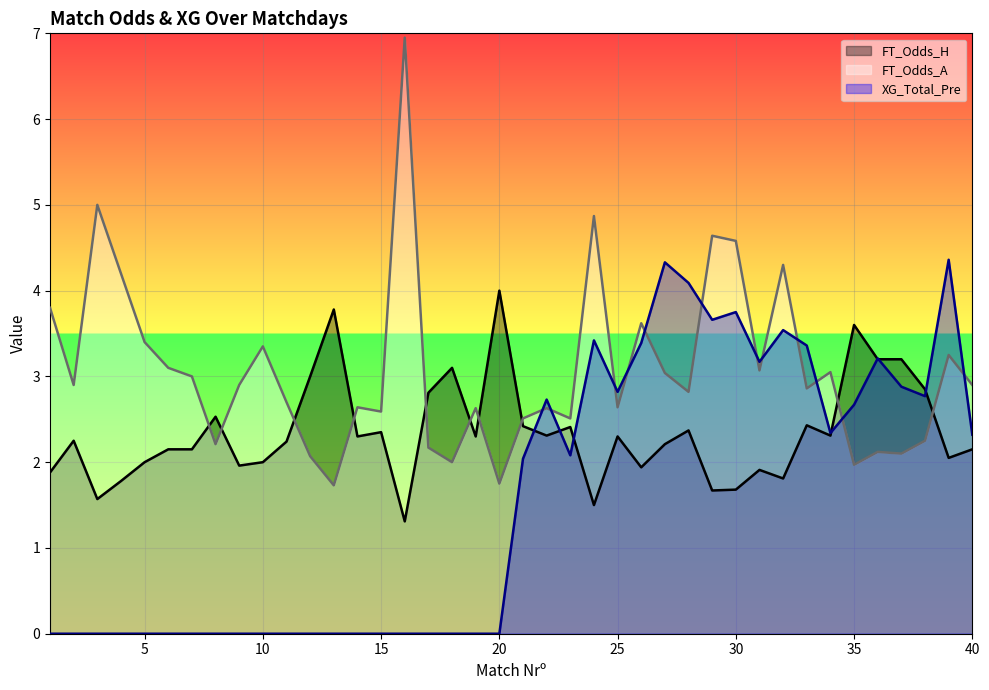

Reading left to right, what are all the values shown in this chart?

FT_Odds_H: 1.9	2.2	1.6	1.8	2.0	2.1	2.1	2.5	2.0	2.0	2.2	3.0	3.8	2.3	2.4	1.3	2.8	3.1	2.3	4.0	2.4	2.3	2.4	1.5	2.3	1.9	2.2	2.4	1.7	1.7	1.9	1.8	2.4	2.3	3.6	3.2	3.2	2.9	2.0	2.1
FT_Odds_A: 3.8	2.9	5.0	4.2	3.4	3.1	3.0	2.2	2.9	3.4	2.7	2.1	1.7	2.6	2.6	7.0	2.2	2.0	2.6	1.8	2.5	2.6	2.5	4.9	2.6	3.6	3.0	2.8	4.6	4.6	3.1	4.3	2.9	3.0	2.0	2.1	2.1	2.2	3.2	2.9
XG_Total_Pre: 0.0	0.0	0.0	0.0	0.0	0.0	0.0	0.0	0.0	0.0	0.0	0.0	0.0	0.0	0.0	0.0	0.0	0.0	0.0	0.0	2.0	2.7	2.1	3.4	2.8	3.4	4.3	4.1	3.7	3.8	3.2	3.5	3.4	2.3	2.7	3.2	2.9	2.8	4.4	2.3